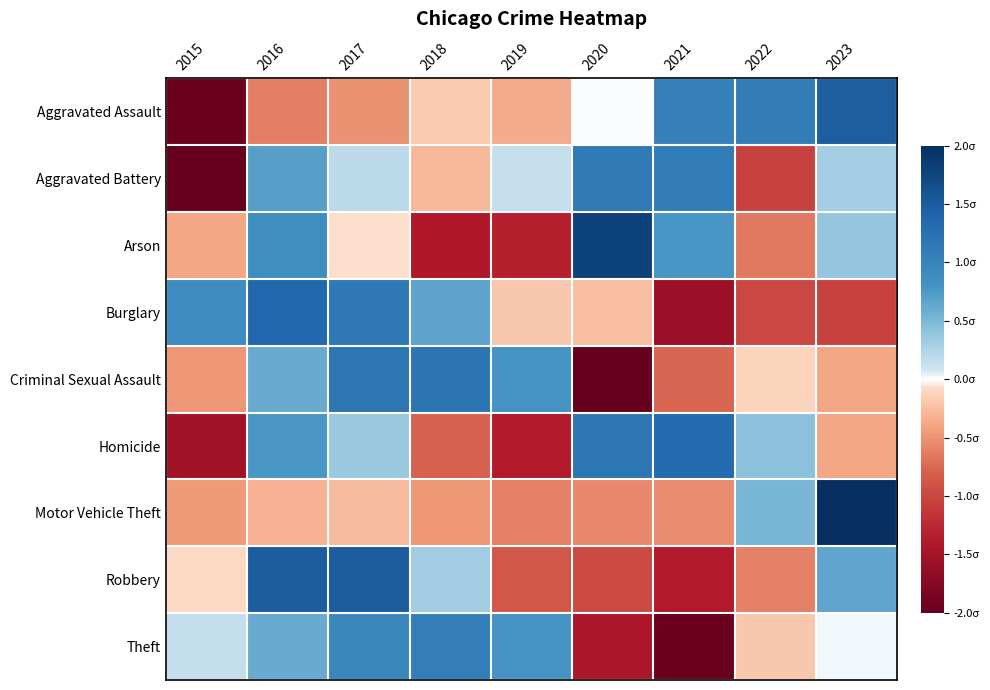

Which series changed the most between 2019 and 2020?

Arson